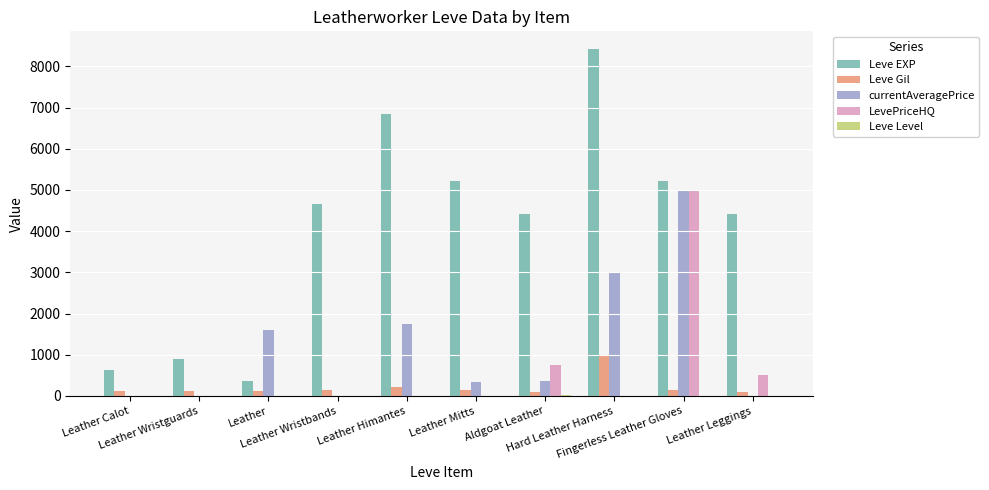

What is the highest value of the Leve EXP series?

8430.0